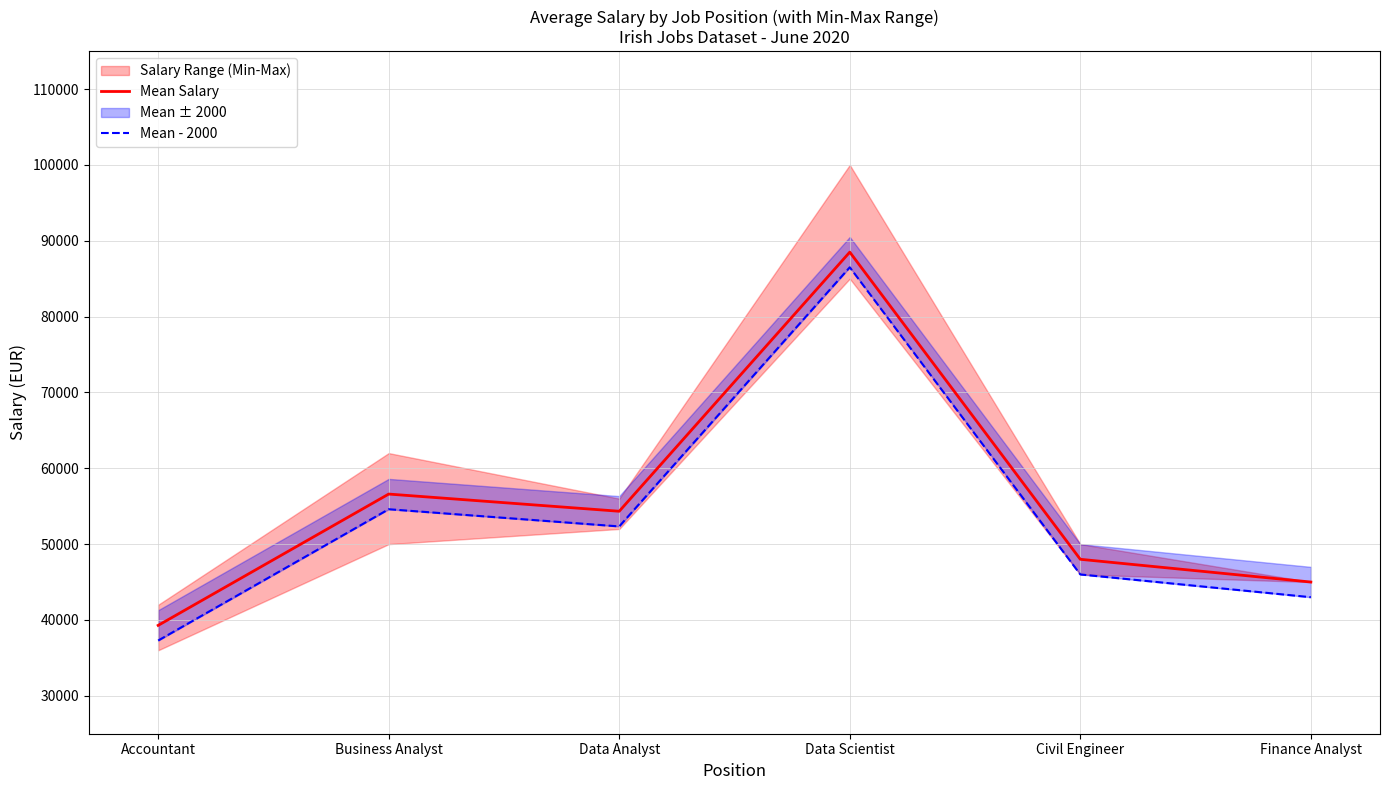

Which category has the highest value across all series?

Data Scientist